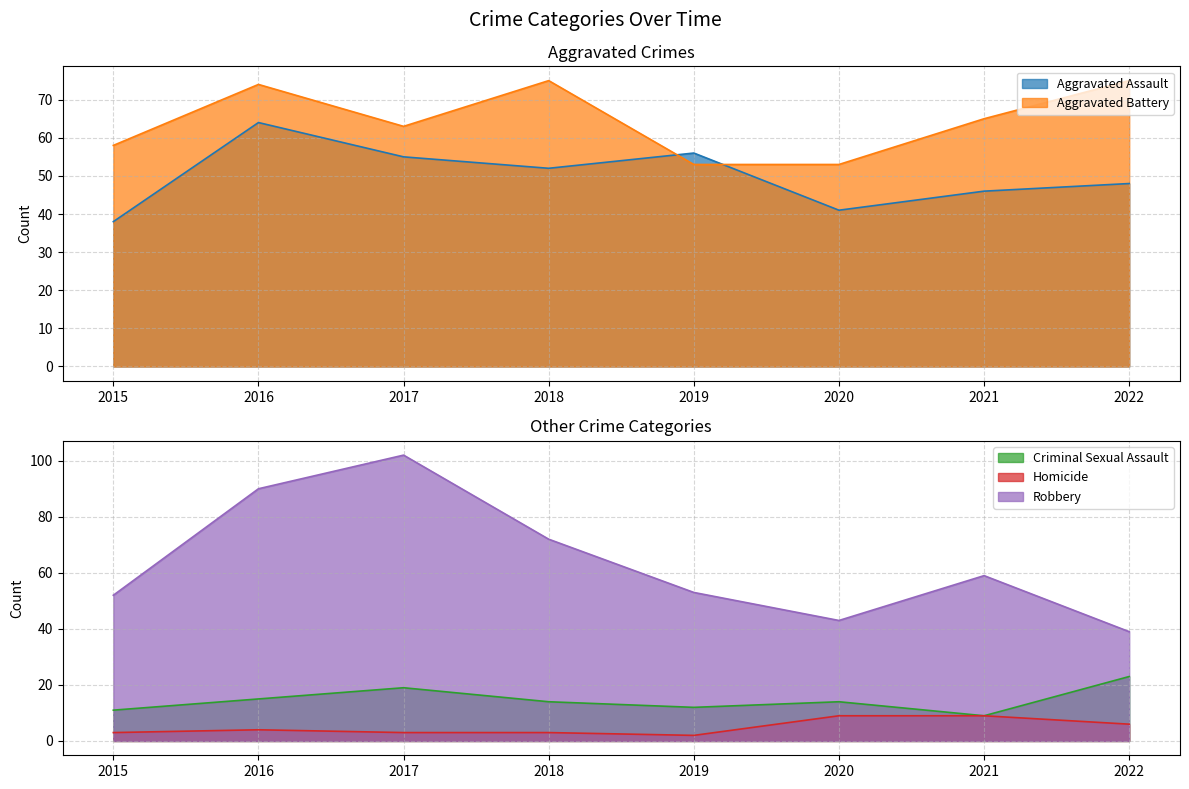

Which series changed the most between 2017 and 2018?

Robbery